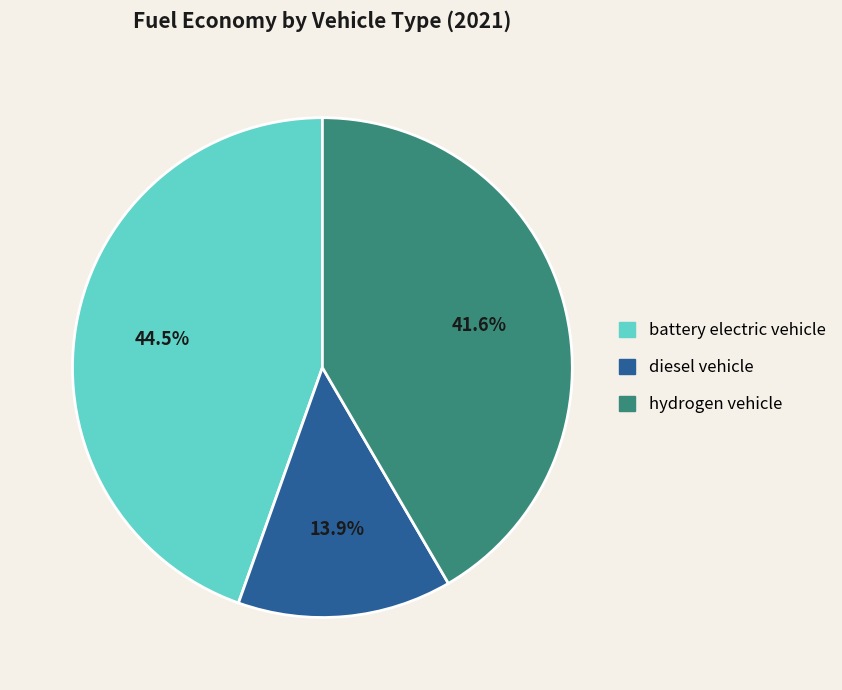

Combined, do battery electric vehicle and hydrogen vehicle account for over 50%?

Yes